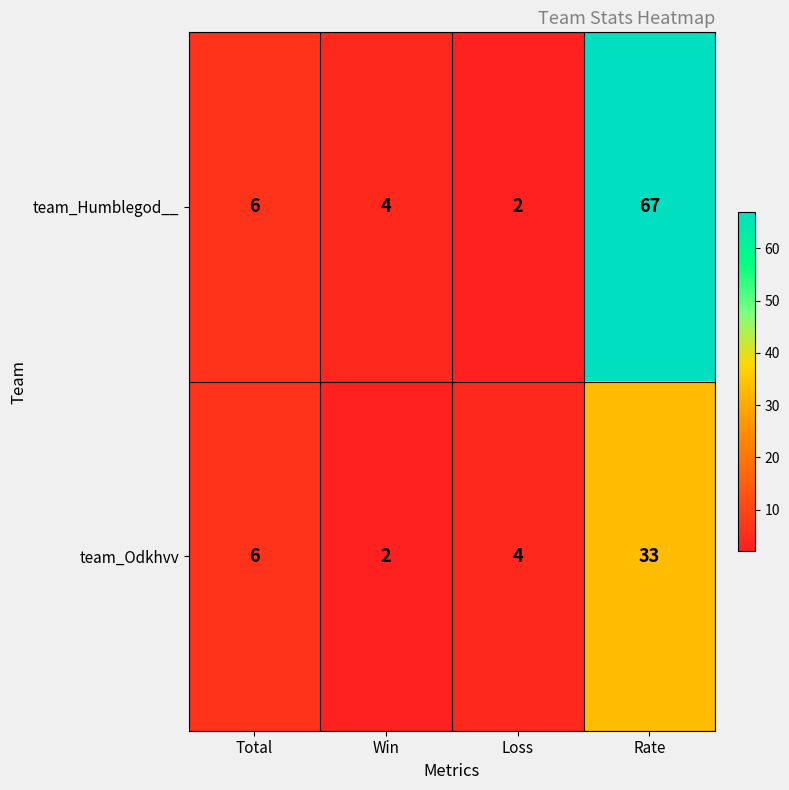

The team_Odkhvv series shows 6 at Loss. True or false?

False